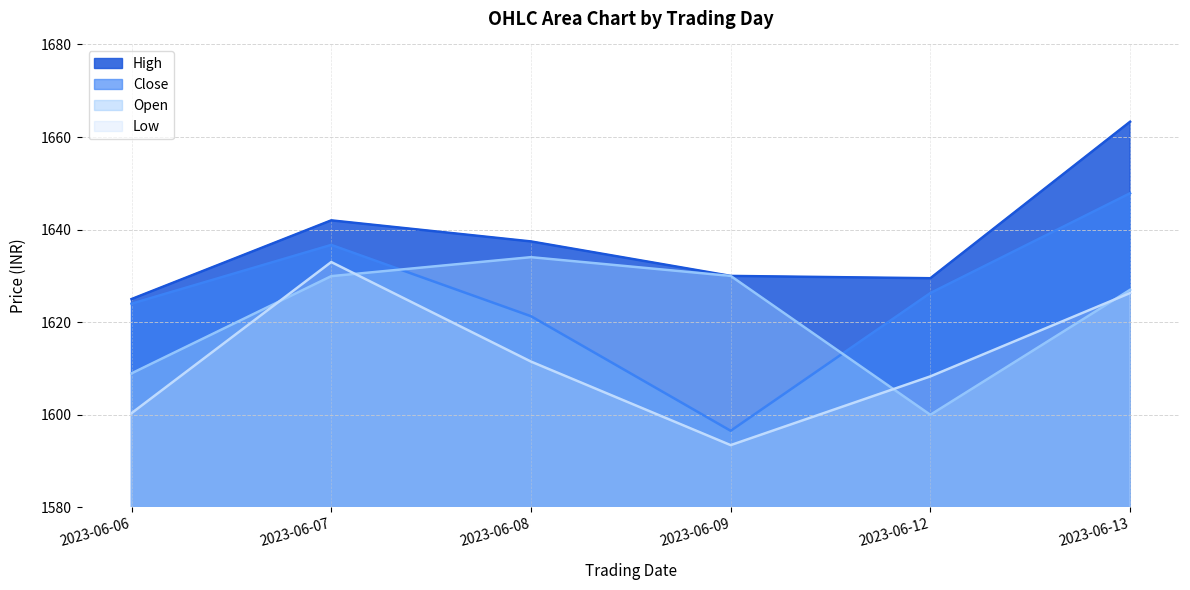

Rank the categories by High value from lowest to highest.

2023-06-06, 2023-06-12, 2023-06-09, 2023-06-08, 2023-06-07, 2023-06-13